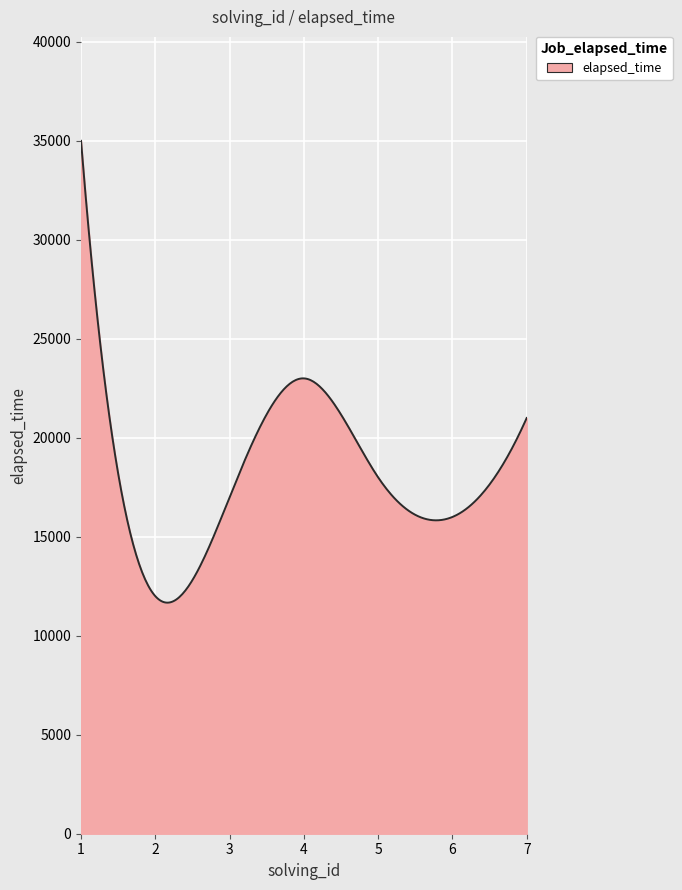

What is the difference between the maximum and minimum values?

23328.6